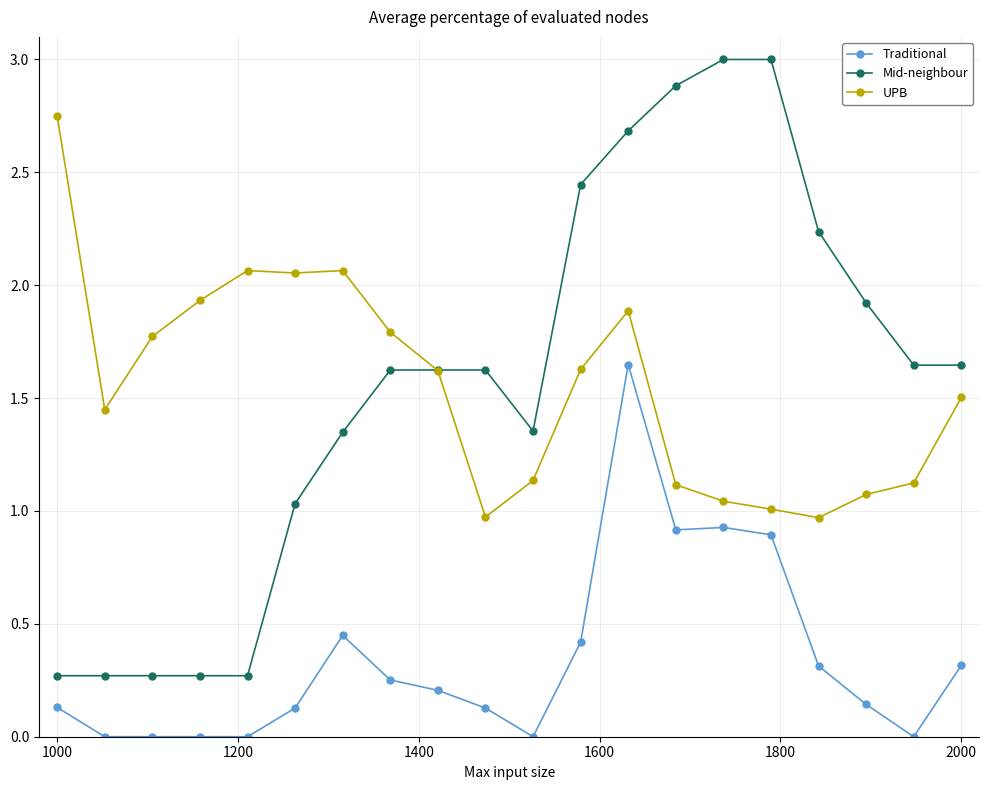

True or false: Traditional and Mid-neighbour intersect in this chart.

False